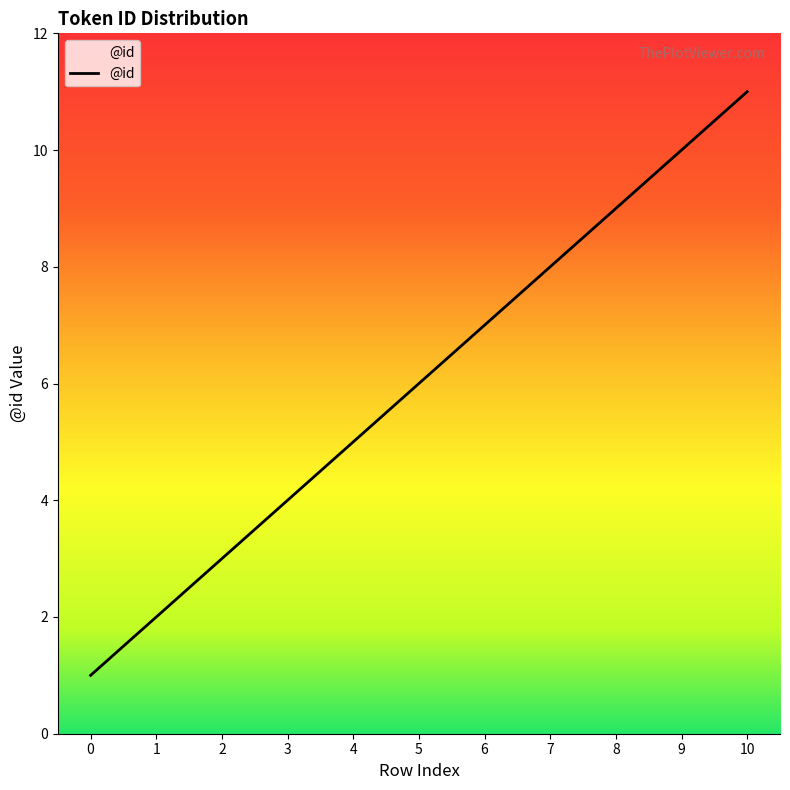

What is the maximum value shown in the chart?

11